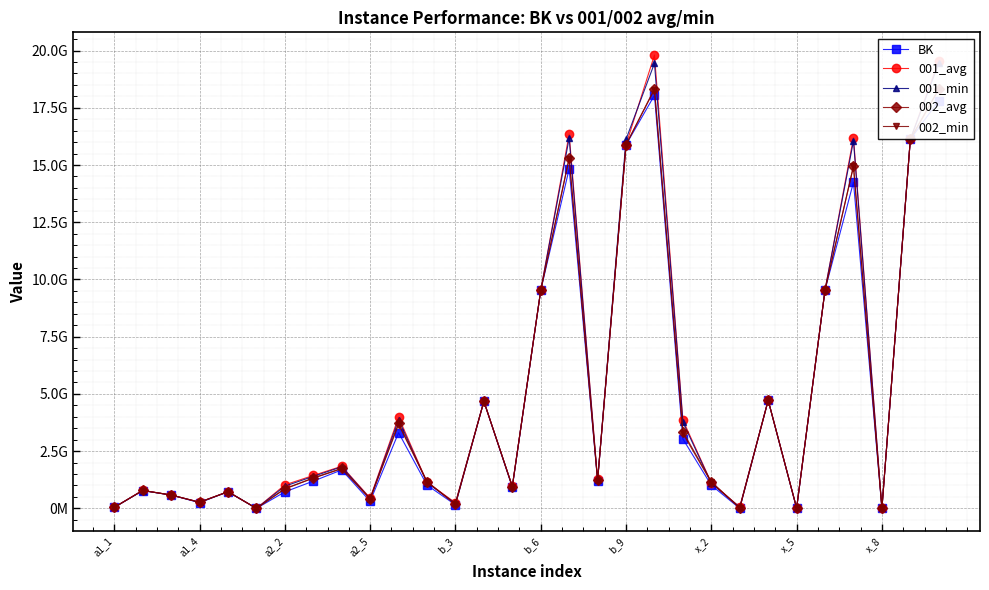

What value does the 002_min series have at a2_5?

408875046.0